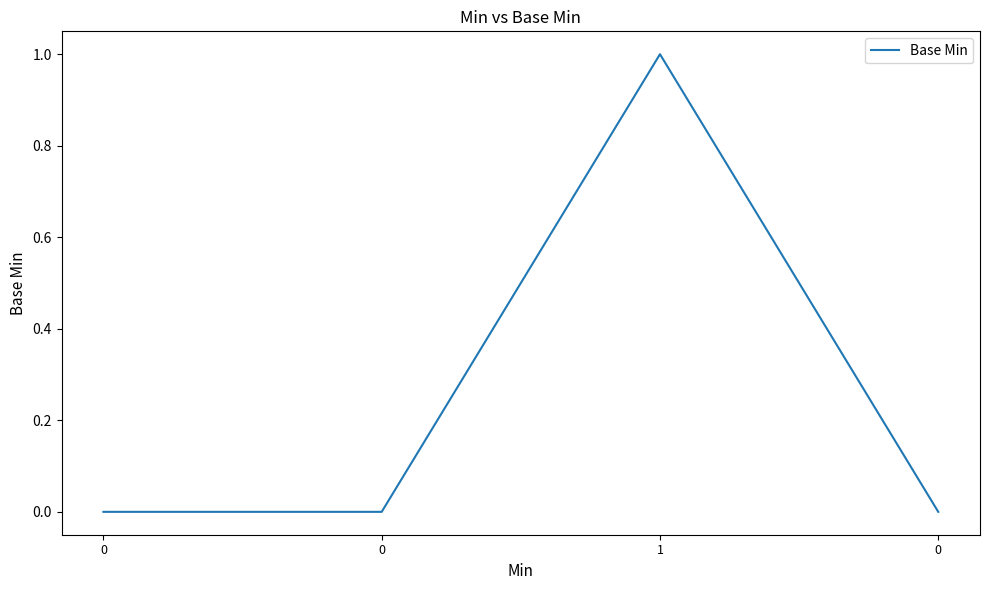

Reading left to right, extract all data points from this chart.

0=0	0=0	1=1	0=0